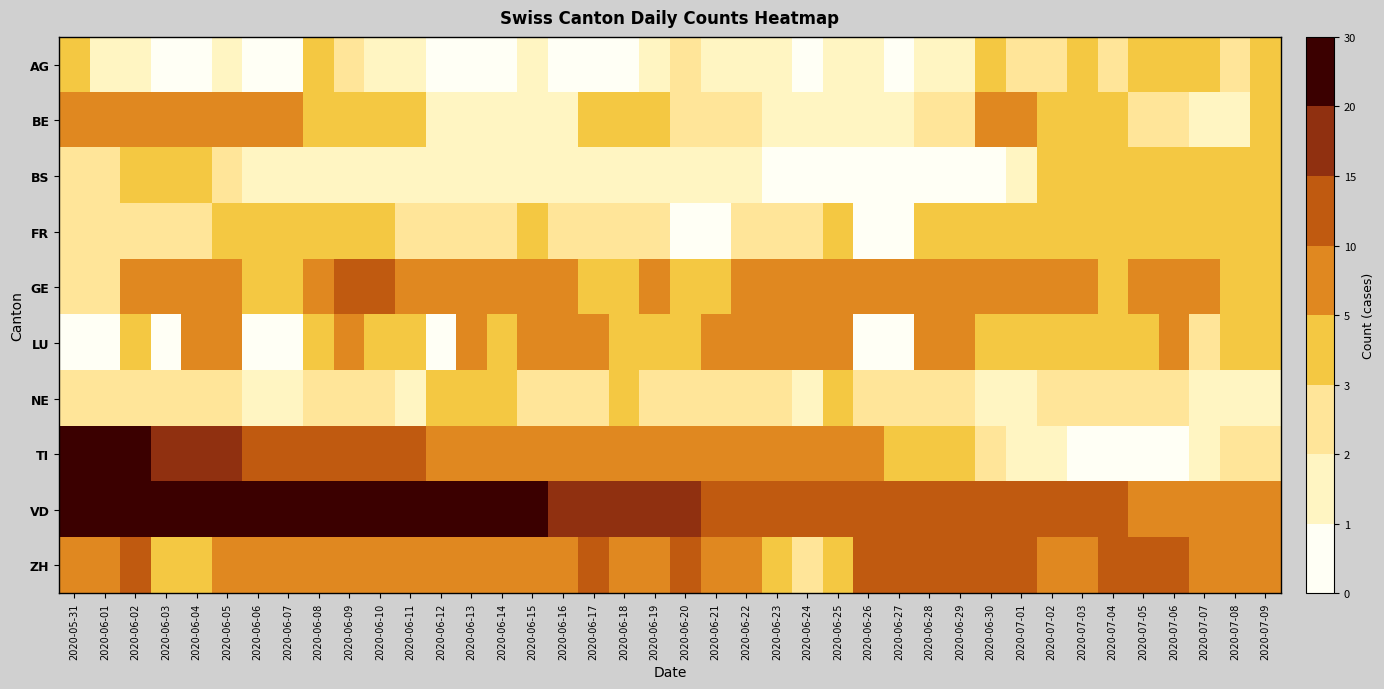

At which category is the sum across all series the highest?

2020-06-02